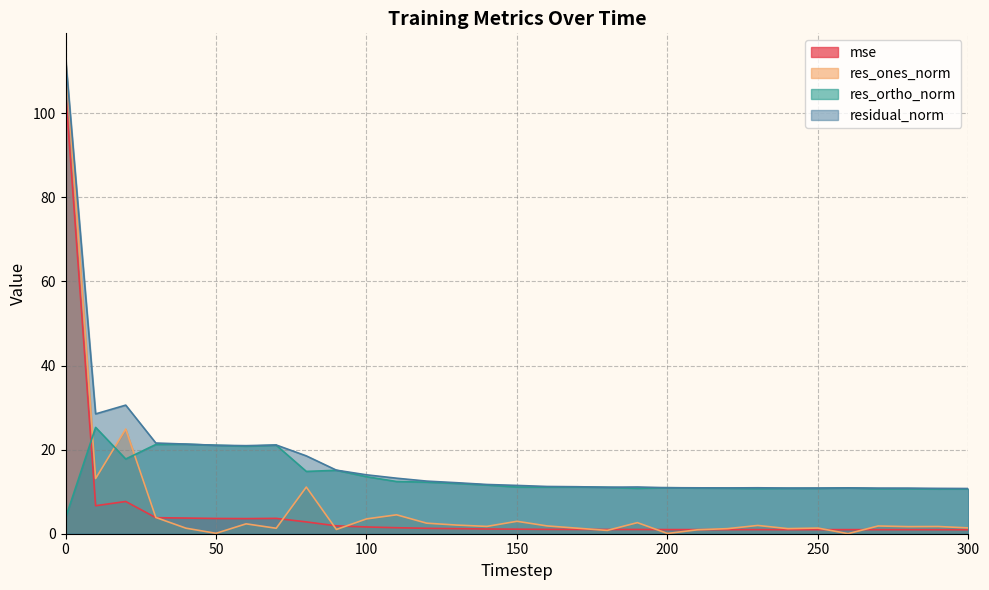

True or false: res_ortho_norm and residual_norm cross at least once.

False